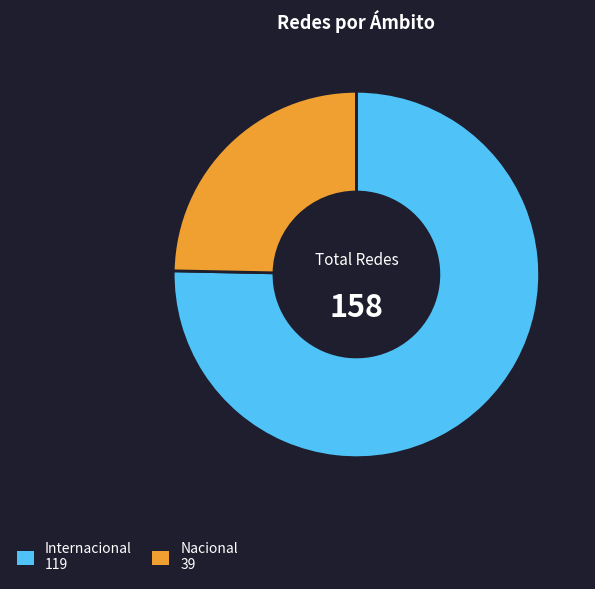

Is it true that Nacional is 25% of the pie?

True